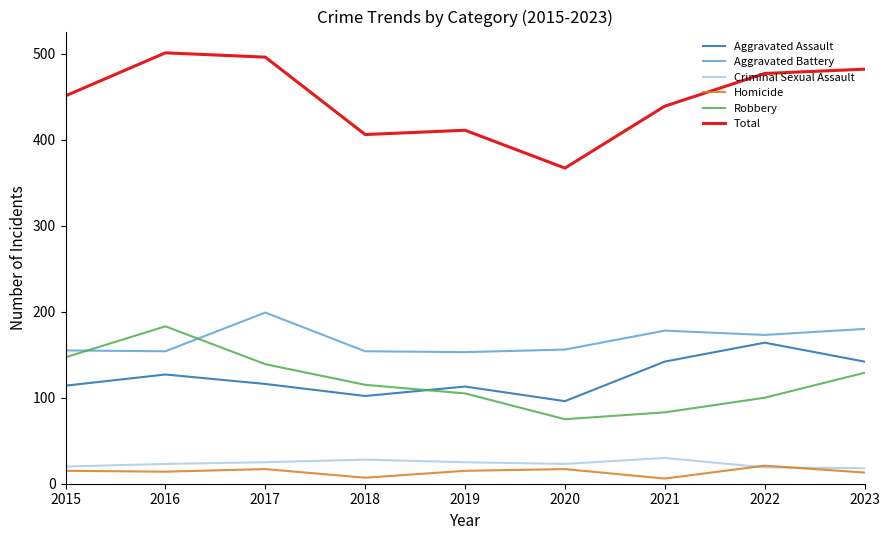

True or false: Homicide and Aggravated Battery intersect in this chart.

False